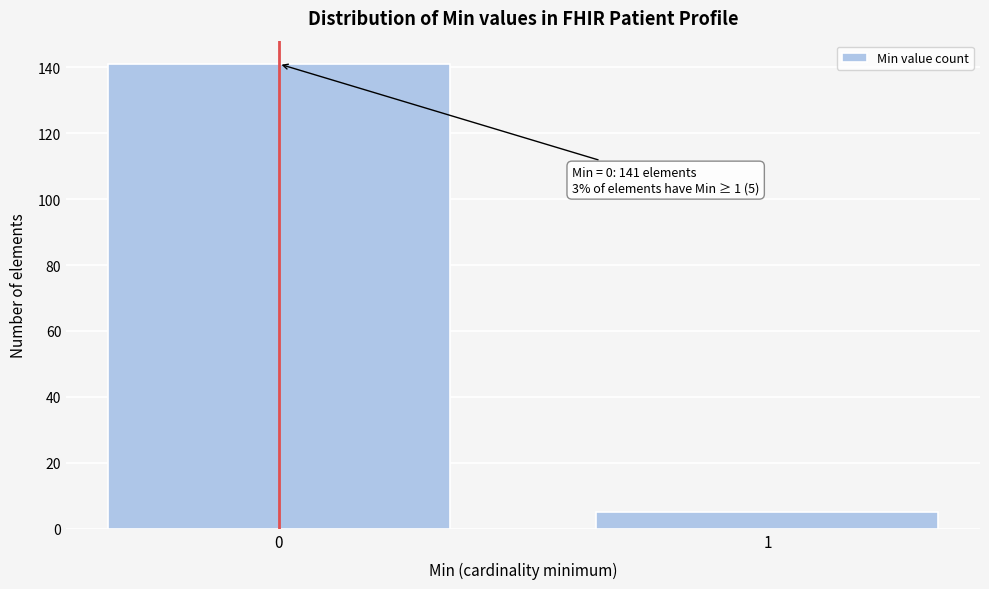

Reading left to right, extract all data points from this chart.

141	5